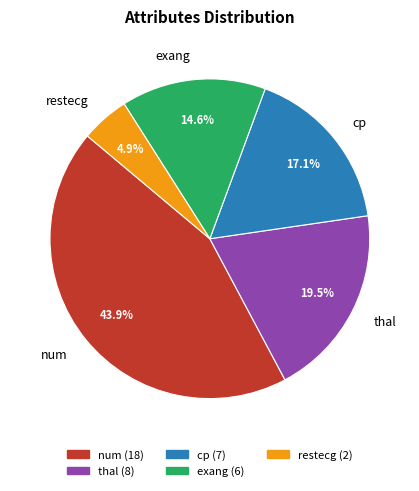

How many segments does this pie chart have?

5